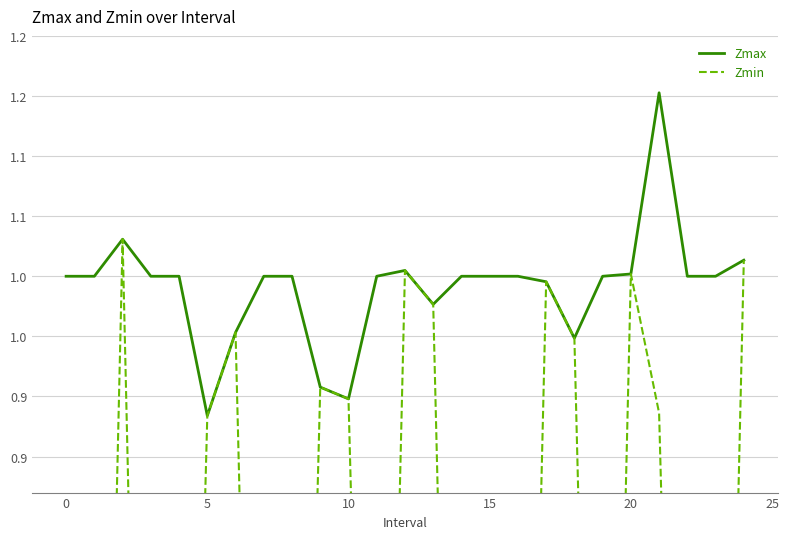

True or false: Zmax and Zmin intersect in this chart.

False